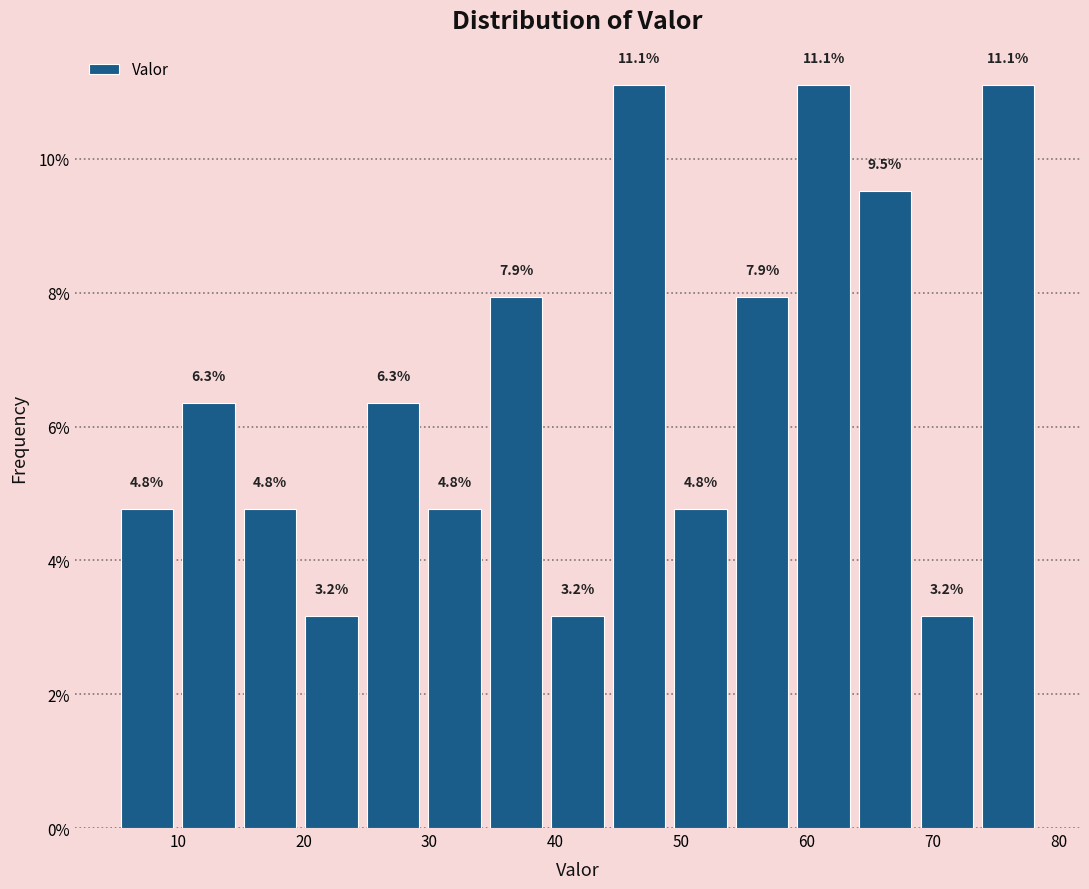

What is the height of the bar covering 39 to 44 on the x-axis? The bar edges are not printed on the chart, so give them approximately, as read against the axis.

3.2